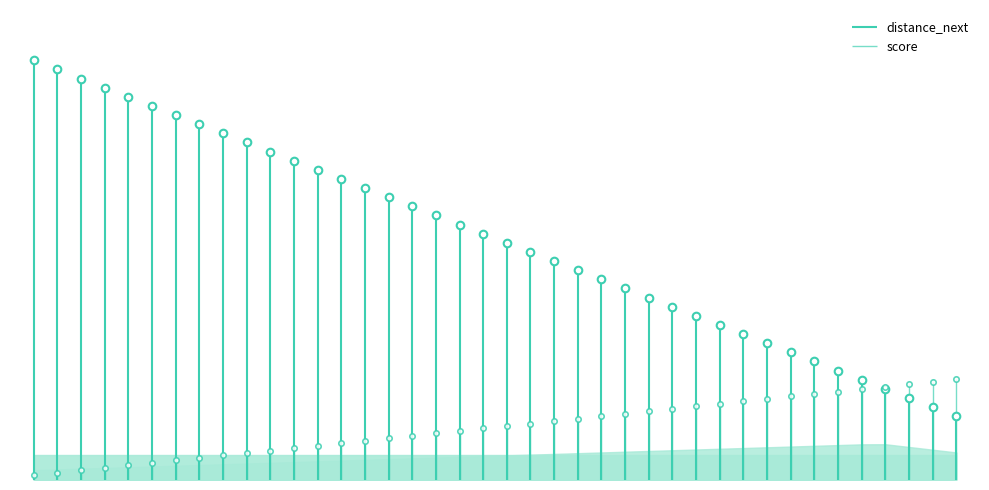

At how many categories does at least one series exceed 279?

21